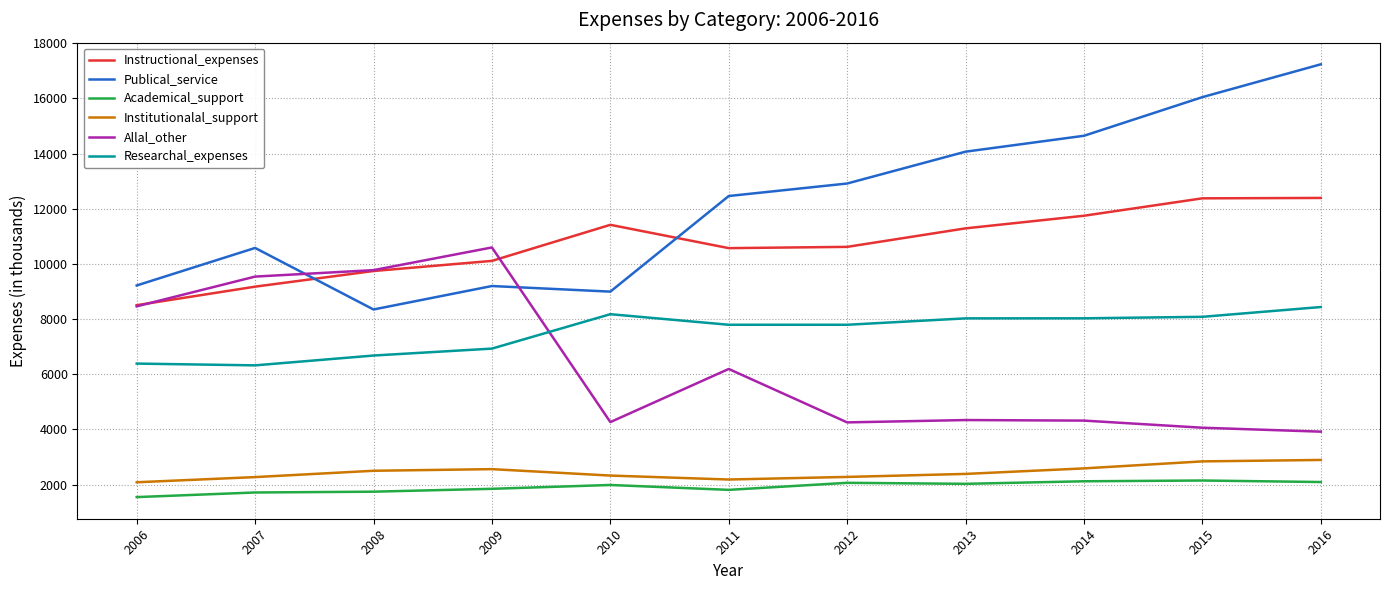

At which label does Allal_other reach its minimum?

2016